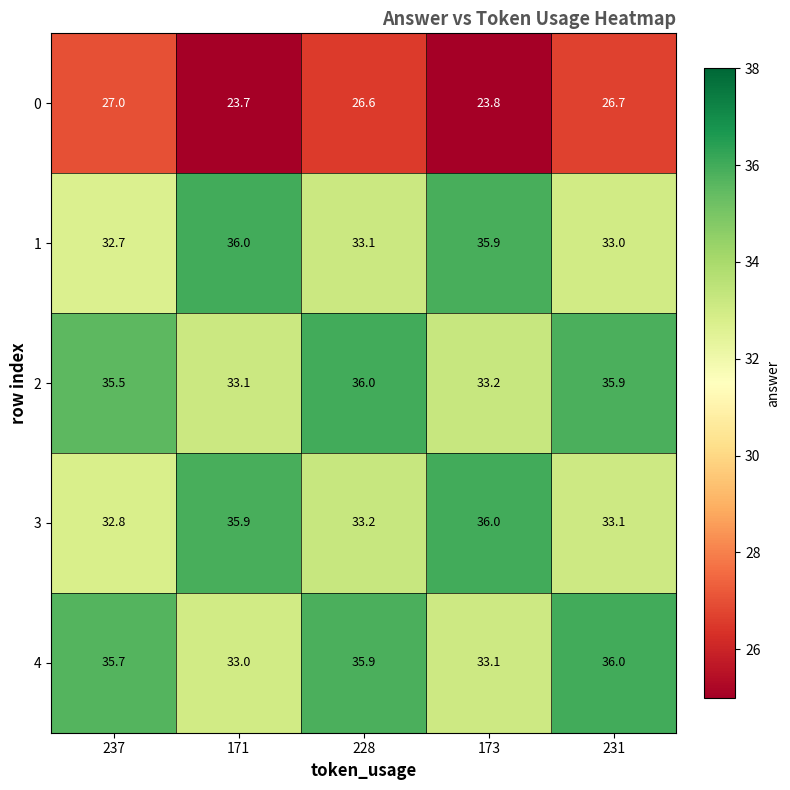

How many data points does each series have?

5